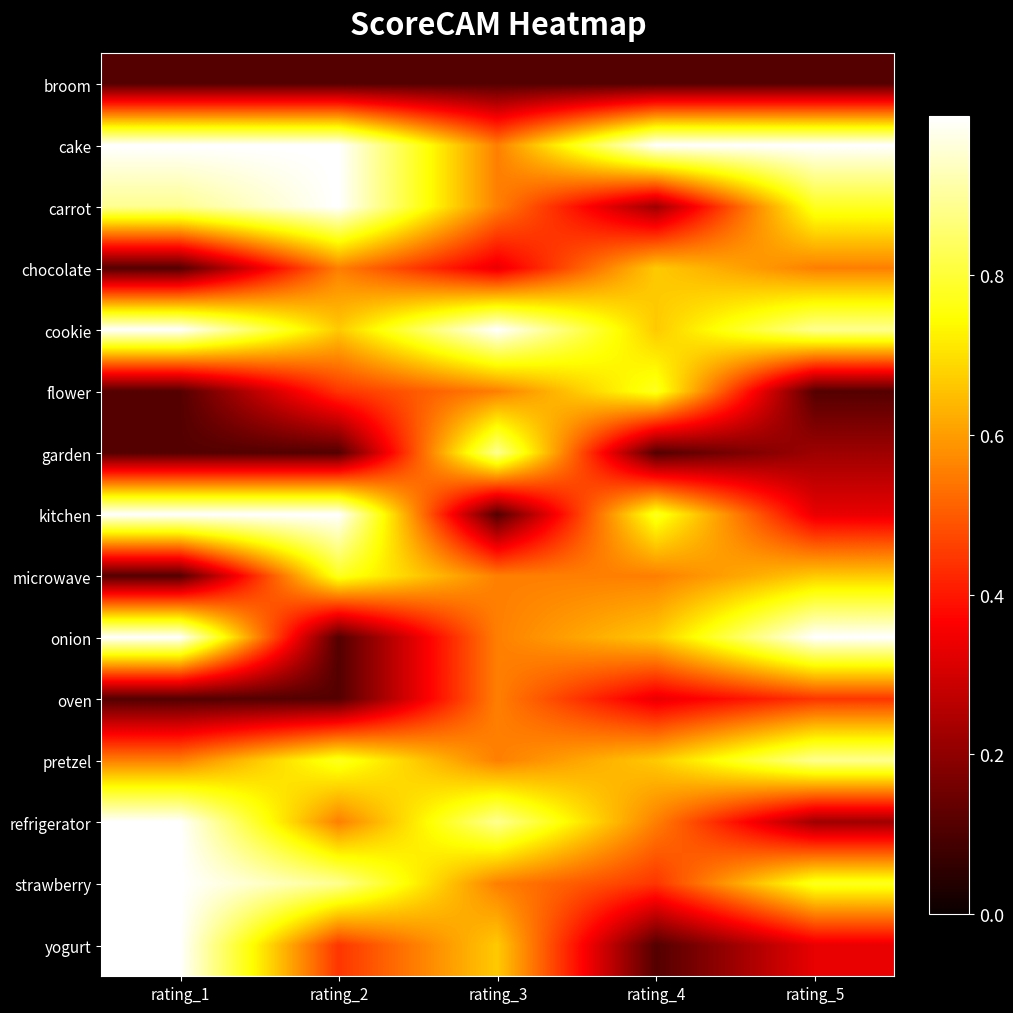

What is the total value across all series at rating_1?

9.1